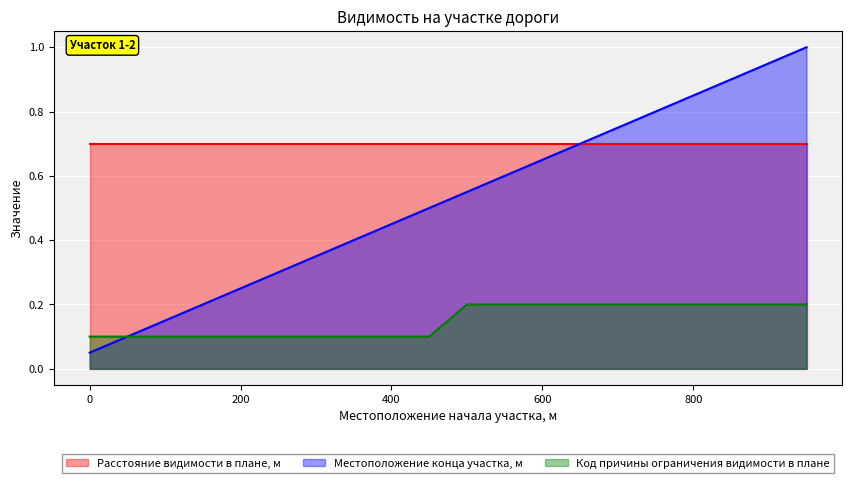

True or false: Код причины ограничения видимости в плане and Местоположение конца участка, м cross at least once.

False